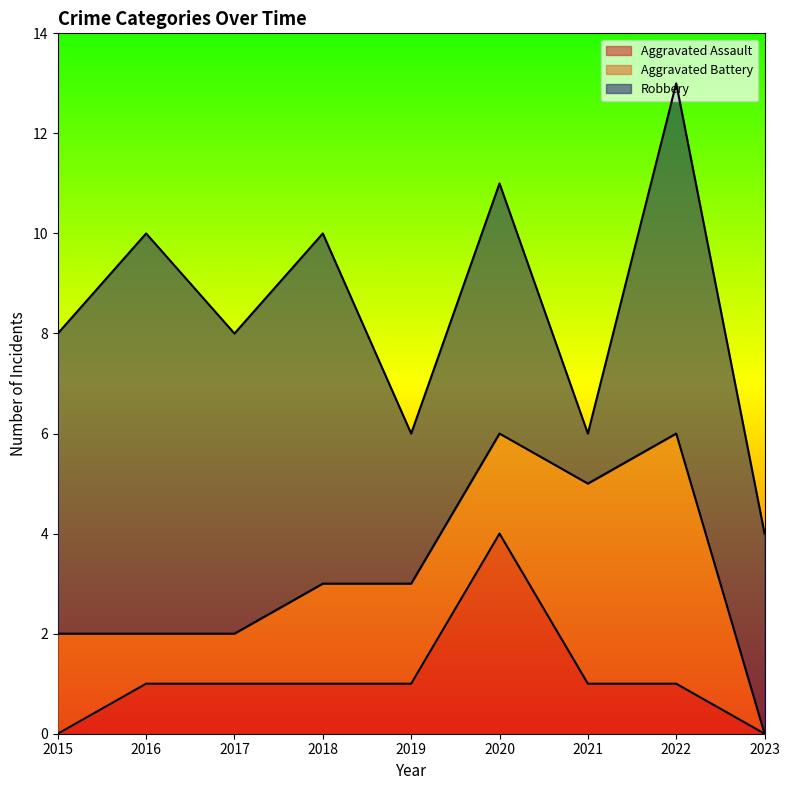

True or false: Robbery has more than 0 interior local peaks.

True